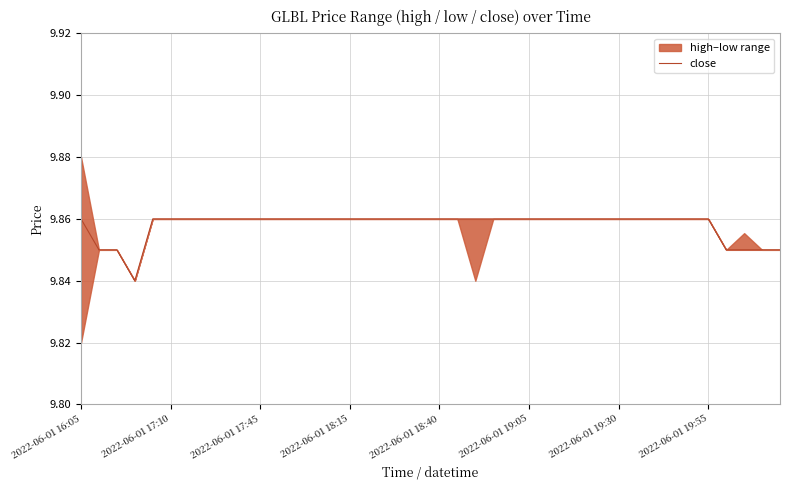

Approximately how many times larger is the value at 2022-06-01 16:05 compared to 2022-06-01 17:10?

1.0